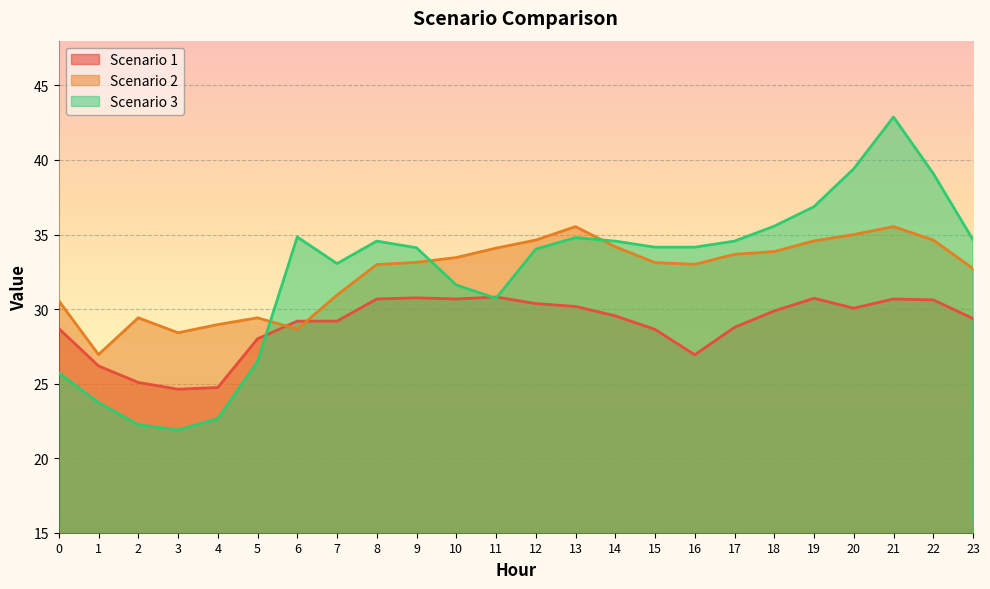

Reading left to right, transcribe all the data shown in this chart.

Scenario 1: 0=28.7	1=26.2	2=25.1	3=24.6	4=24.7	5=28.0	6=29.2	7=29.2	8=30.7	9=30.8	10=30.7	11=30.8	12=30.4	13=30.2	14=29.5	15=28.6	16=26.9	17=28.8	18=29.9	19=30.7	20=30.1	21=30.7	22=30.6	23=29.4
Scenario 2: 0=30.6	1=26.9	2=29.4	3=28.4	4=29.0	5=29.4	6=28.7	7=30.9	8=33.0	9=33.1	10=33.5	11=34.1	12=34.6	13=35.5	14=34.2	15=33.1	16=33.0	17=33.7	18=33.9	19=34.6	20=35.0	21=35.5	22=34.6	23=32.7
Scenario 3: 0=25.7	1=23.7	2=22.2	3=21.9	4=22.6	5=26.5	6=34.8	7=33.0	8=34.6	9=34.1	10=31.6	11=30.7	12=34.0	13=34.8	14=34.6	15=34.1	16=34.1	17=34.6	18=35.6	19=36.9	20=39.4	21=42.9	22=39.1	23=34.6